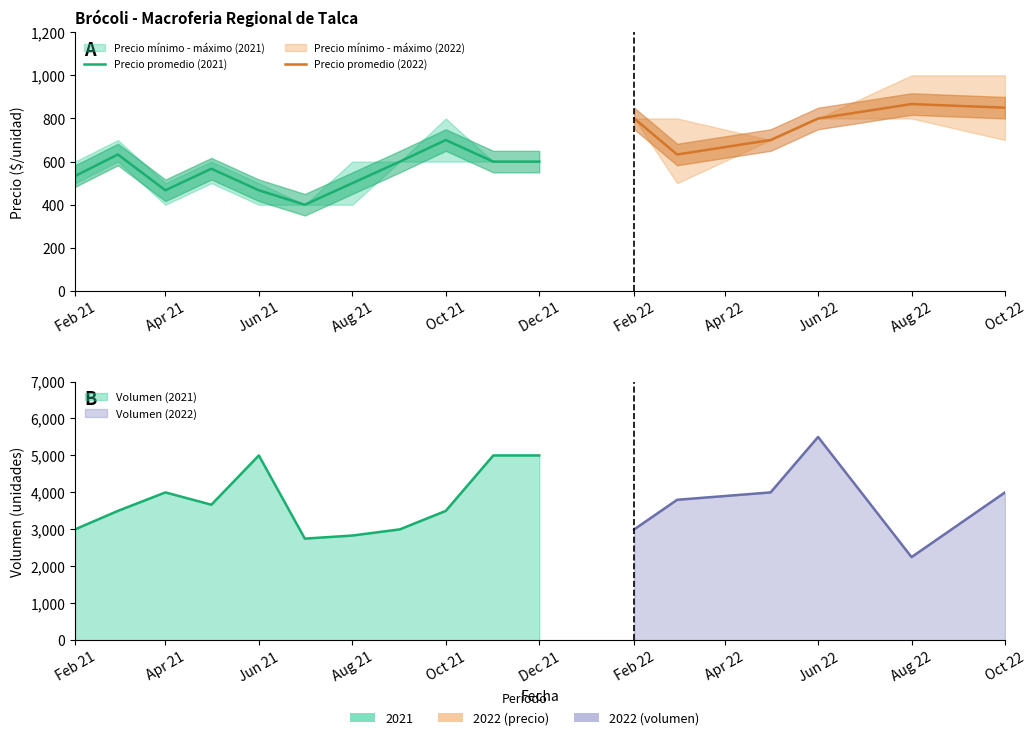

What is the spread (max minus min) of values at 2021-04?

3533